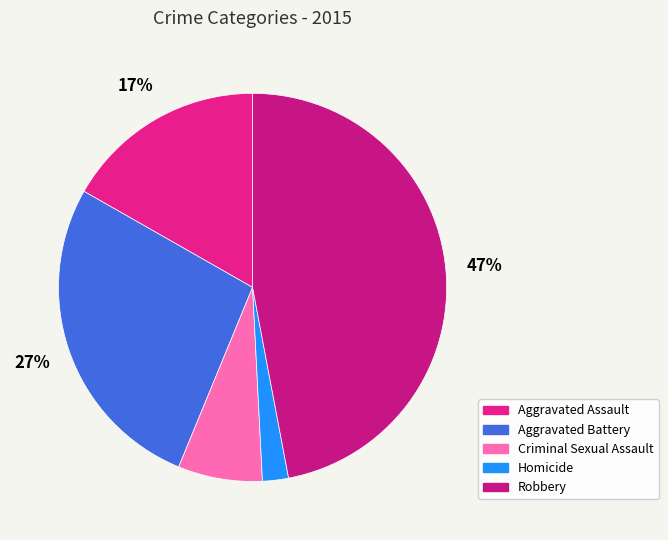

What is the total percentage of Robbery and Criminal Sexual Assault?

54.1%